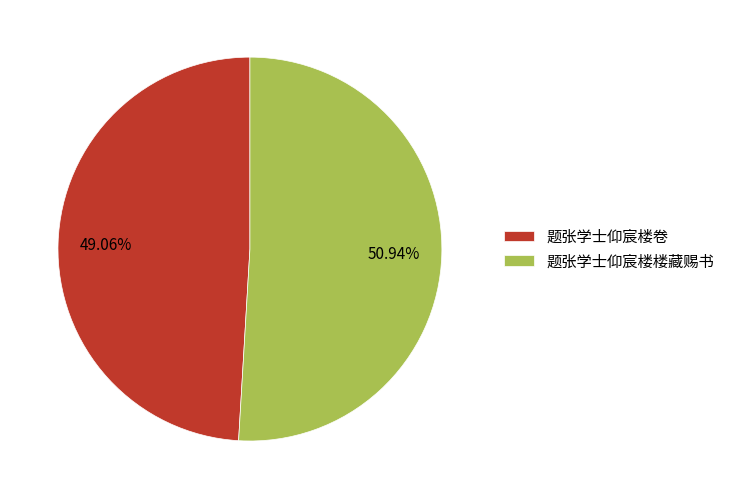

Combined, what portion of the pie is 题张学士仰宸楼楼藏赐书 and 题张学士仰宸楼卷?

100.0%